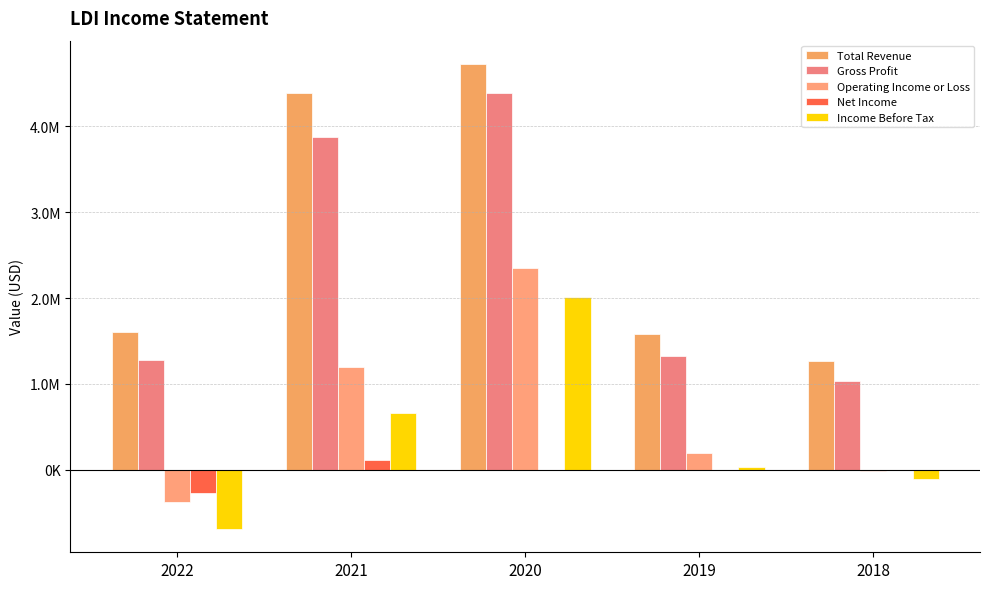

Are the bars horizontal?

No